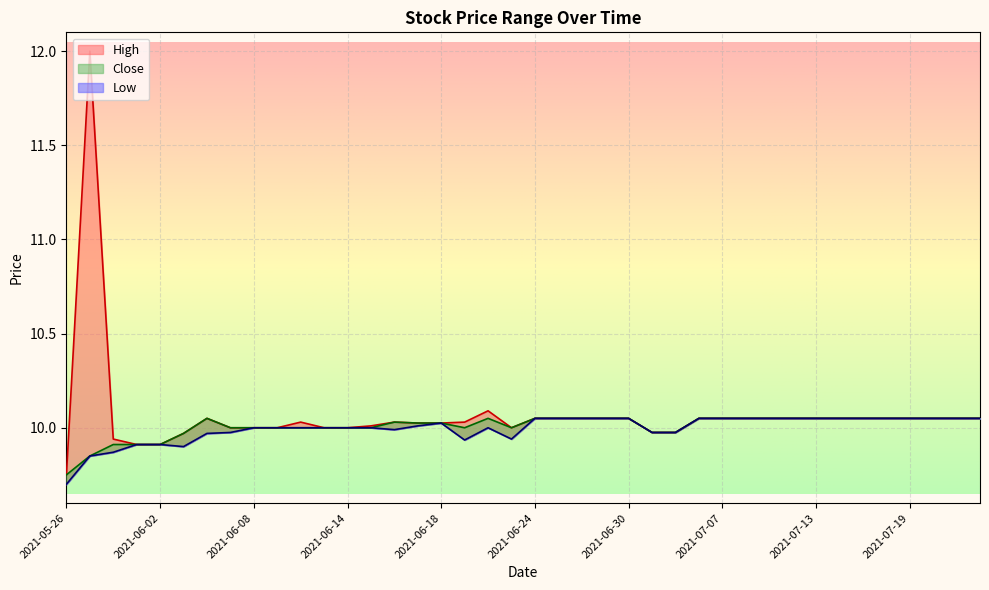

What is the label of the 22nd point from the right?

2021-06-22